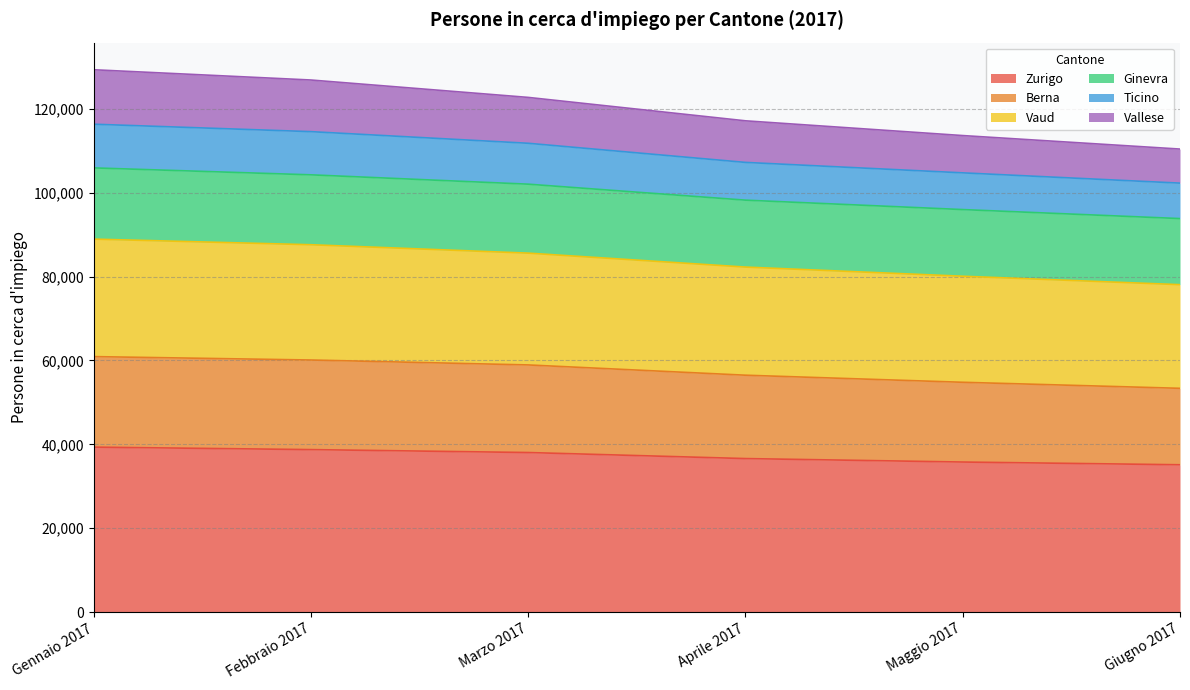

True or false: Zurigo and Vaud intersect in this chart.

False